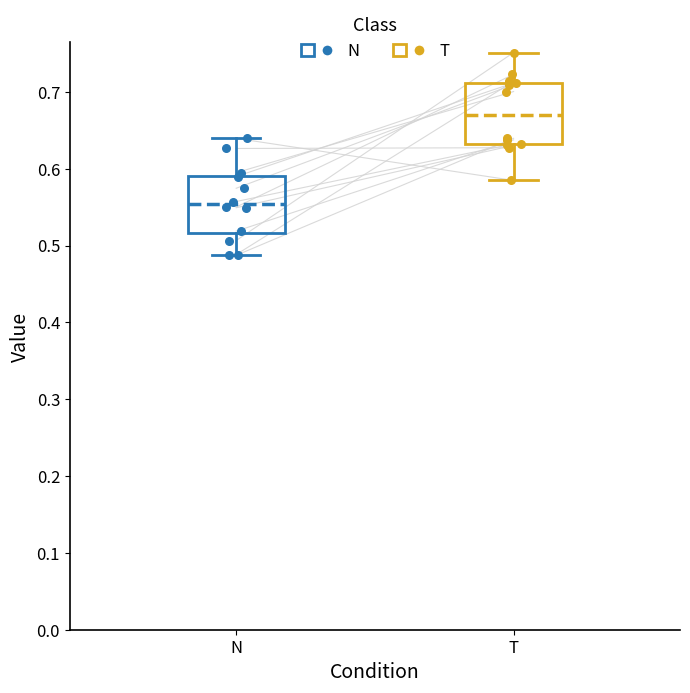

Reading left to right, transcribe this box plot: for each box, give where its median line is, the range the box spans, and where its two whiskers end, as read against the y-axis. The values are not printed on the chart, so give them approximately, as read against the axis.

N: median 0.55, box 0.52 to 0.59, whiskers 0.49 to 0.64
T: median 0.67, box 0.63 to 0.71, whiskers 0.58 to 0.75